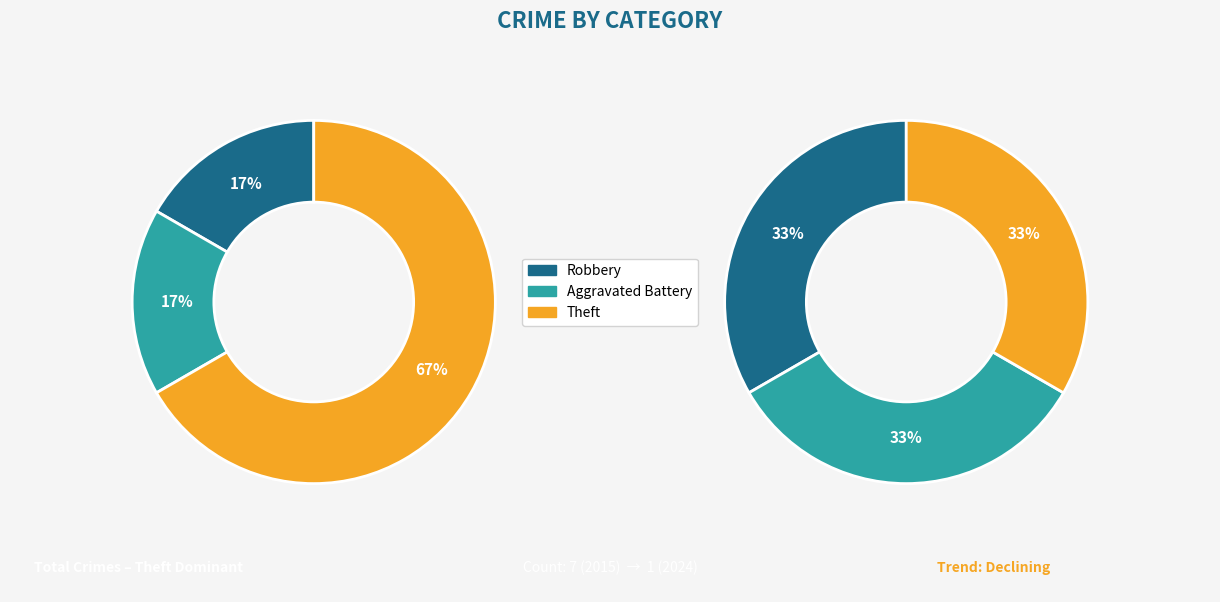

True or false: Robbery accounts for 17% of the total.

True